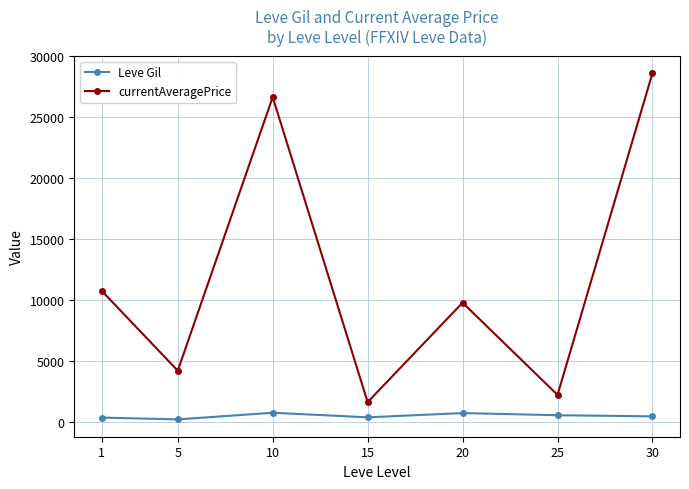

The value of currentAveragePrice at 30 is 46572.2. True or false?

False